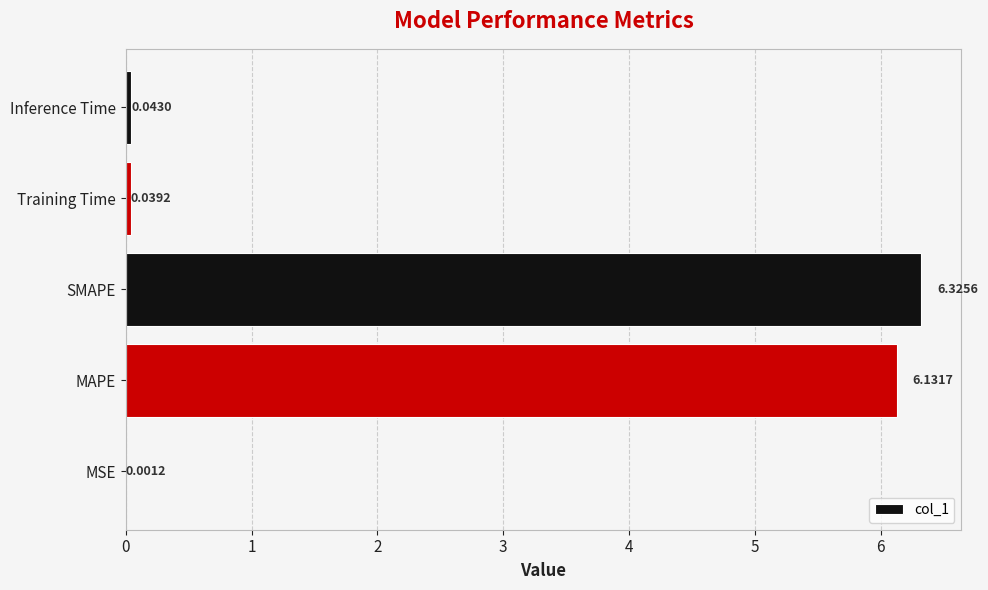

What is the change in value from MSE to SMAPE?

+6.3